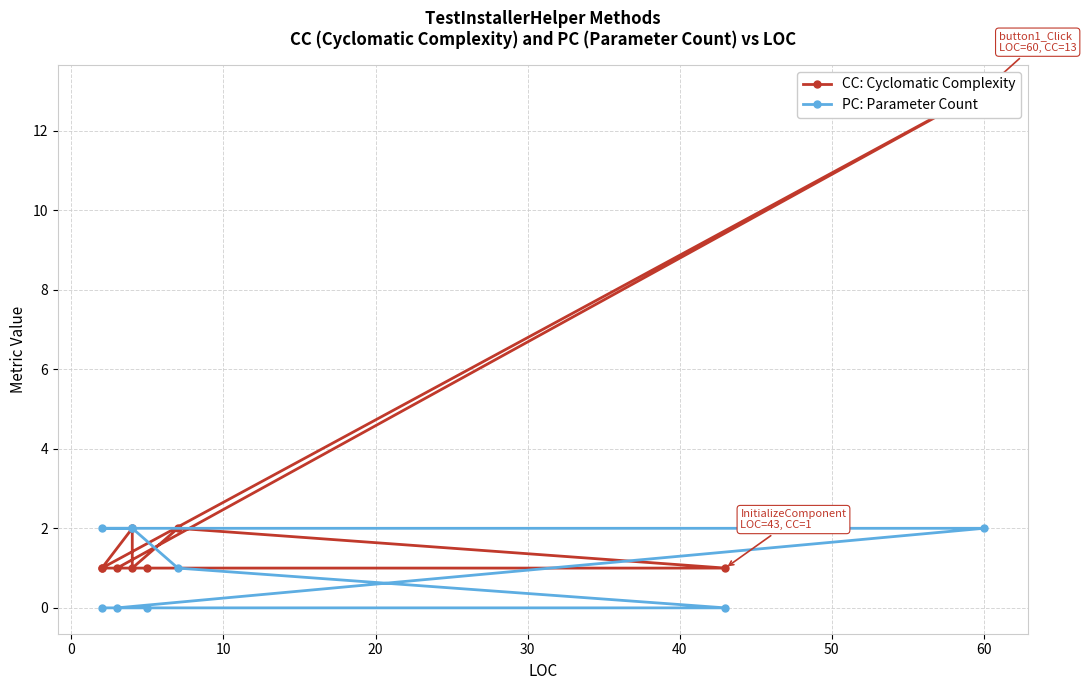

Rank the series at 20 from lowest to highest value.

CC: Cyclomatic Complexity, PC: Parameter Count